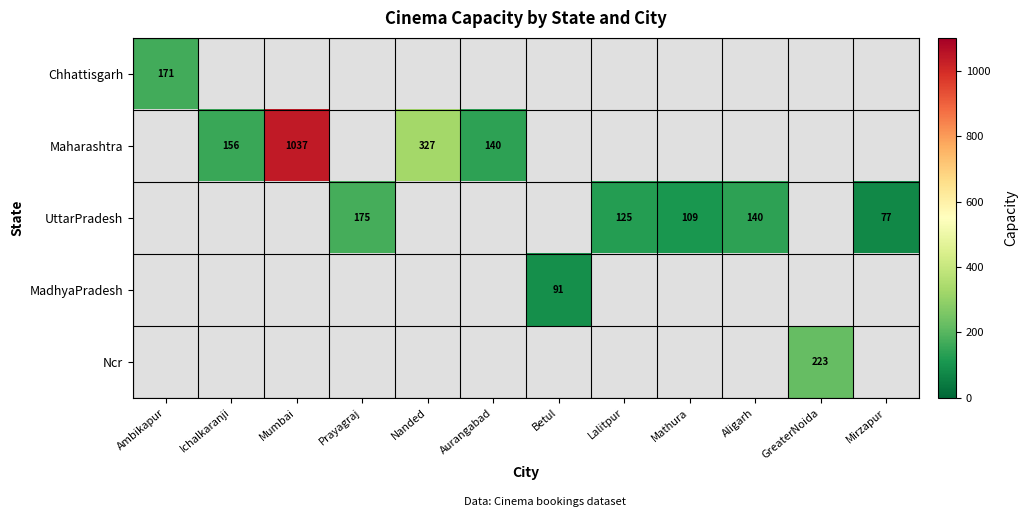

True or false: Chhattisgarh has a value of 171 at Ambikapur.

True